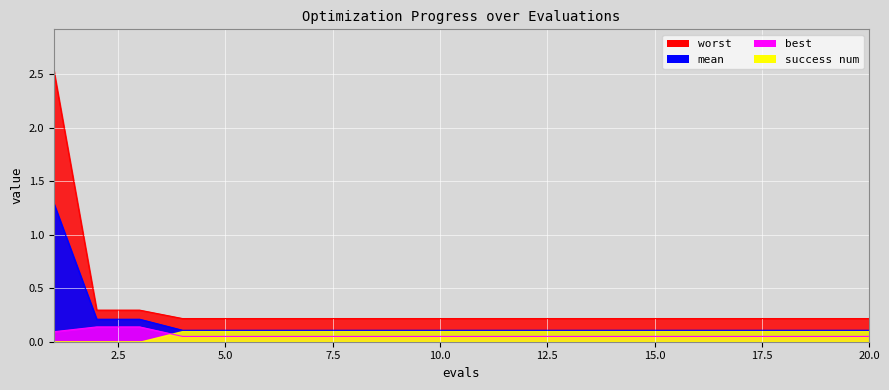

What is the sum of all mean values?

3.5